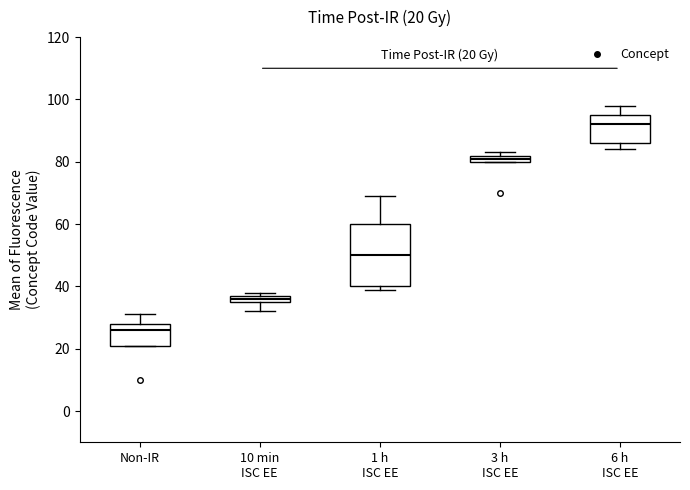

Which box's median line is the lowest?

Non-IR